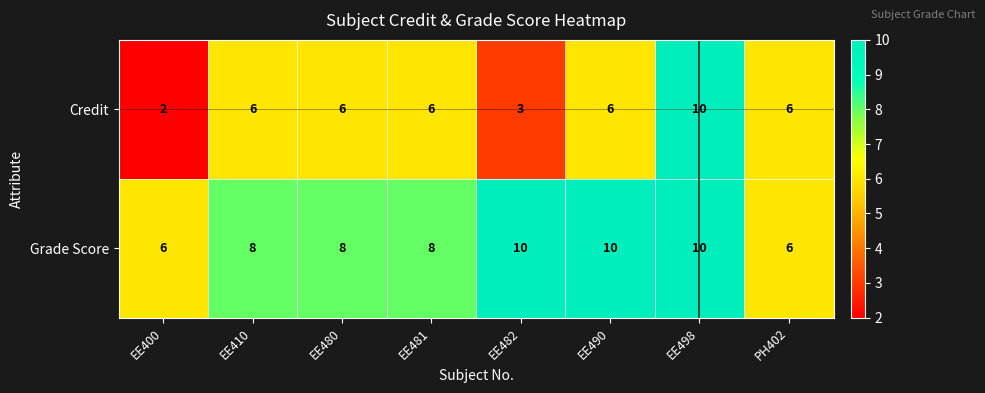

Rank the series at EE481 from lowest to highest value.

Credit, Grade Score